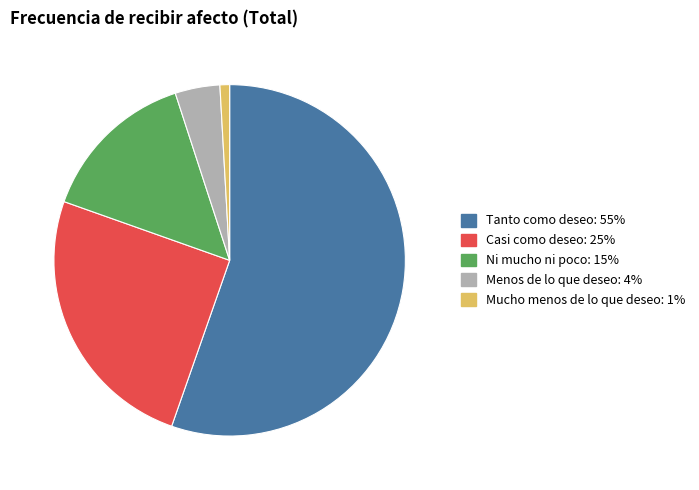

The Ni mucho ni poco slice represents 15% of the pie. True or false?

True